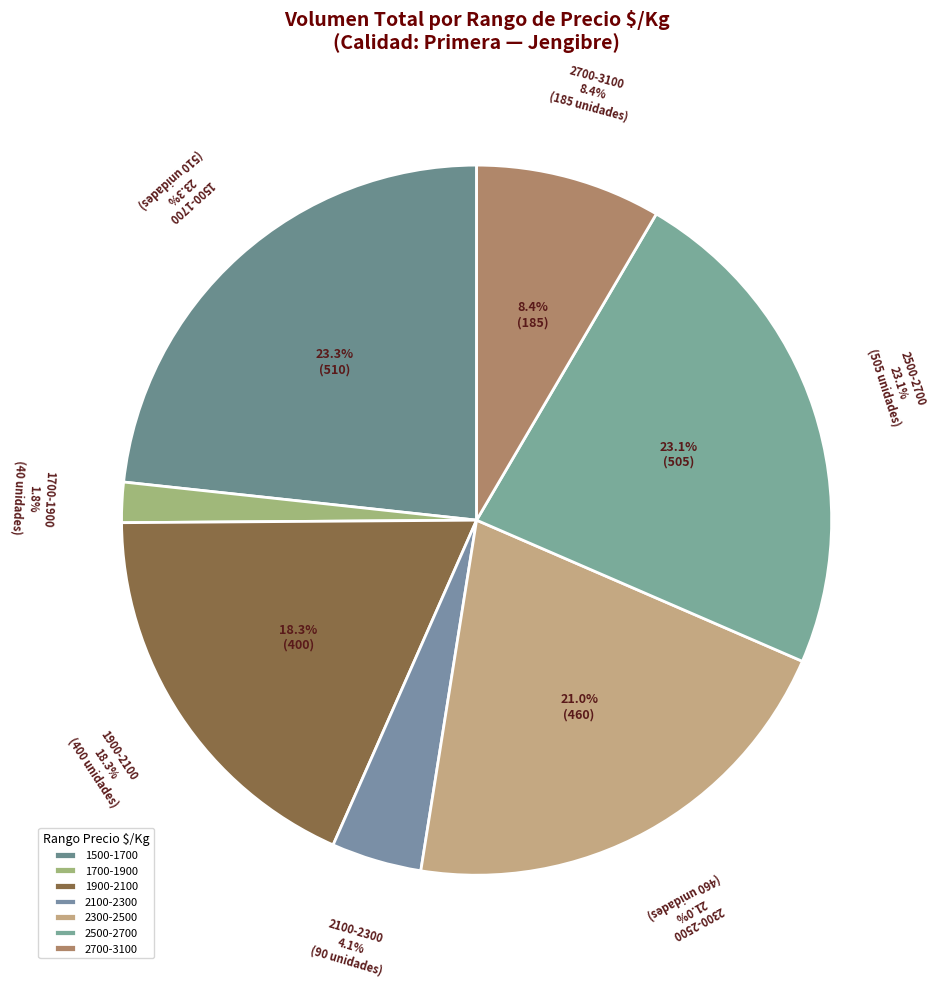

The 27 slice represents 11% of the pie. True or false?

False